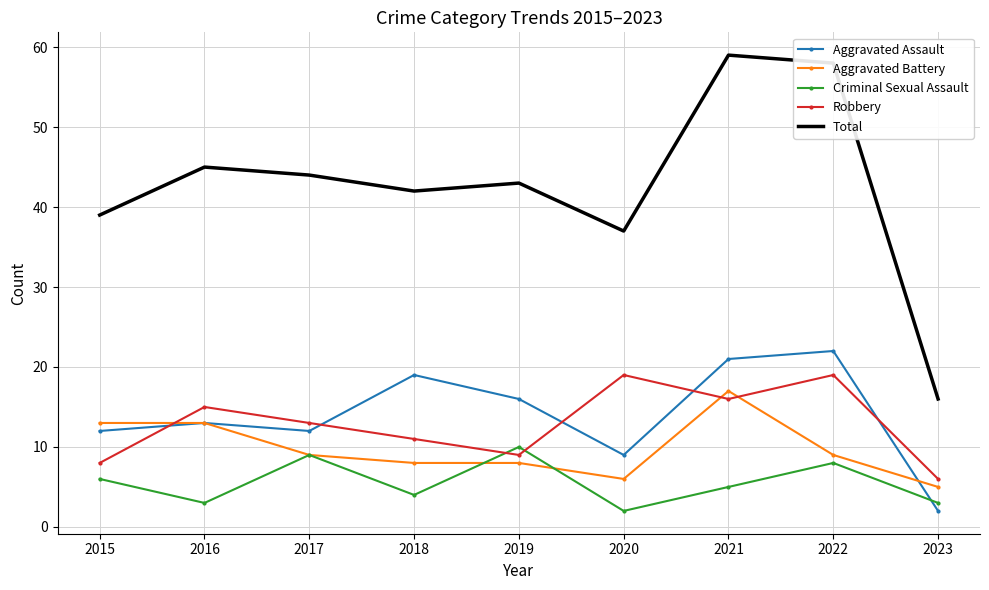

True or false: Robbery and Aggravated Assault cross at least once.

True